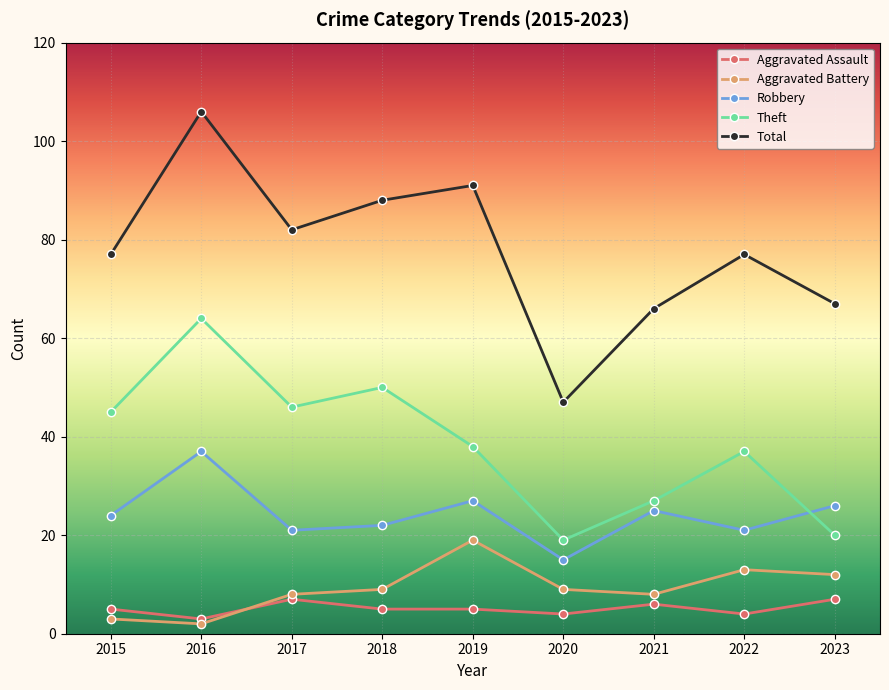

How many times do Aggravated Assault and Aggravated Battery cross each other?

1